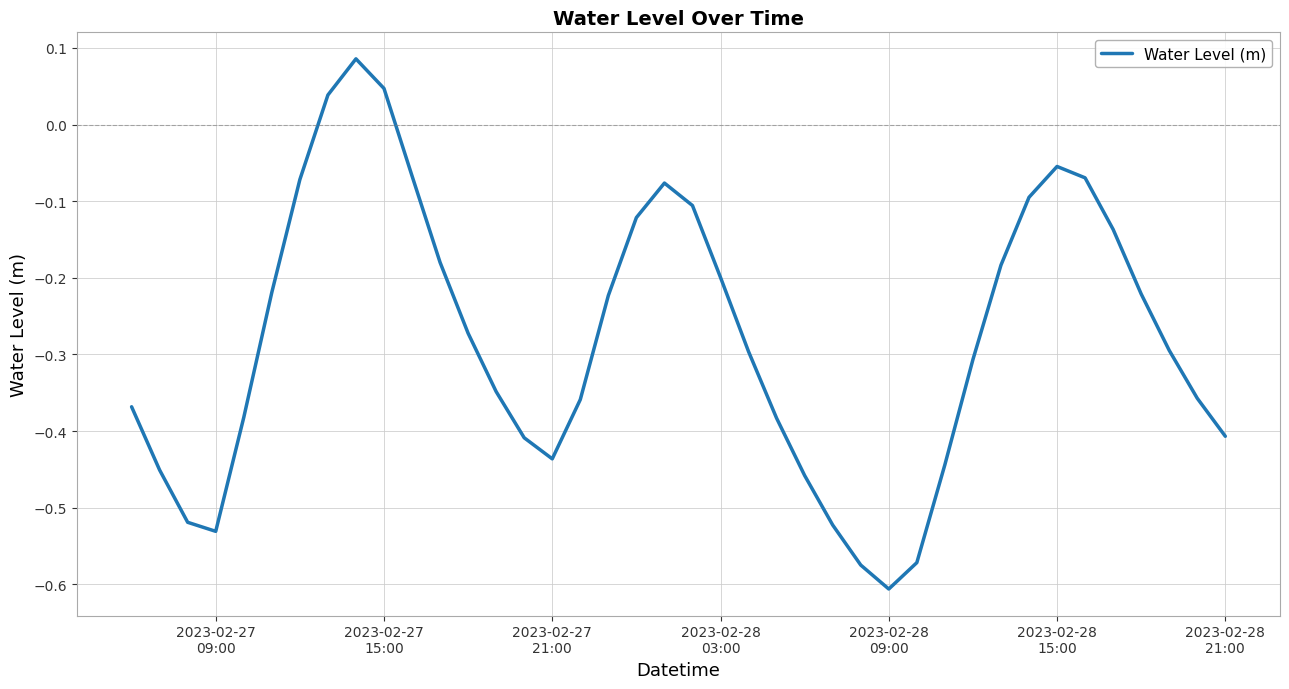

What is the difference between the maximum and minimum values?

0.7